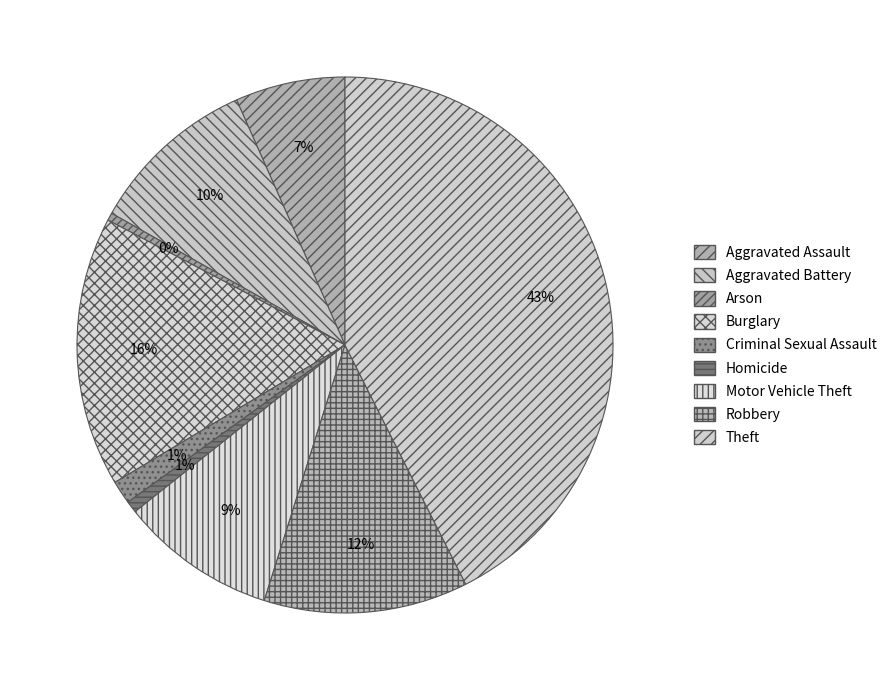

True or false: Arson accounts for 11% of the total.

False